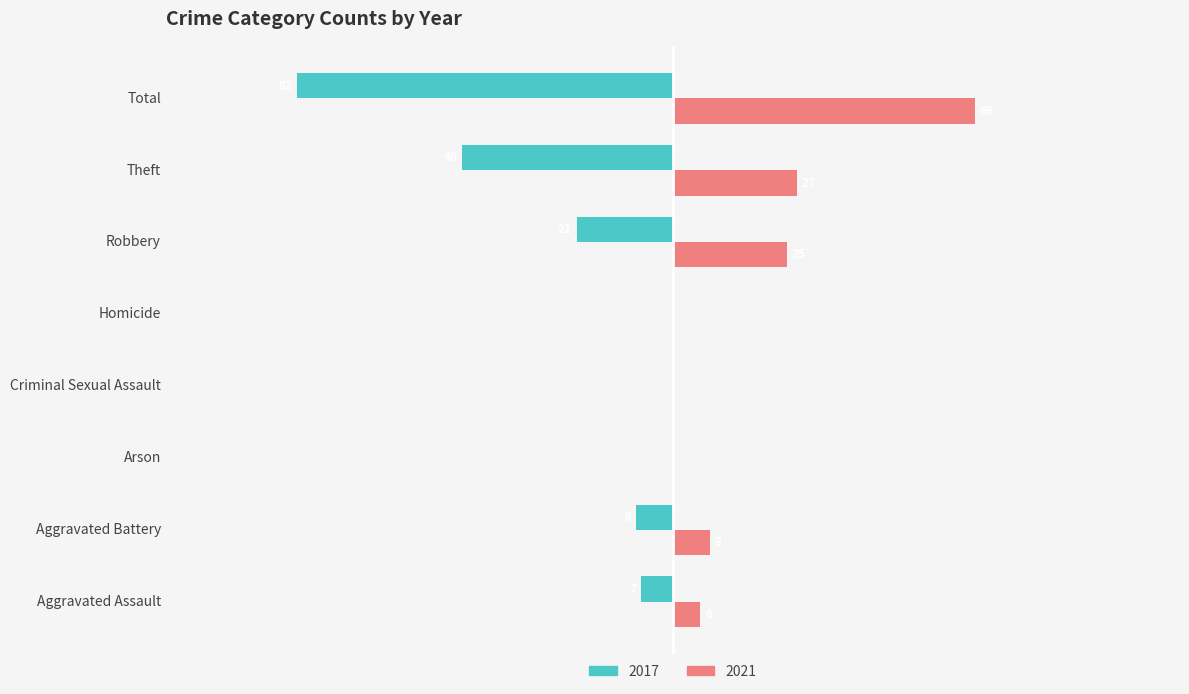

Where is 2017 nearest to the value -41?

Theft